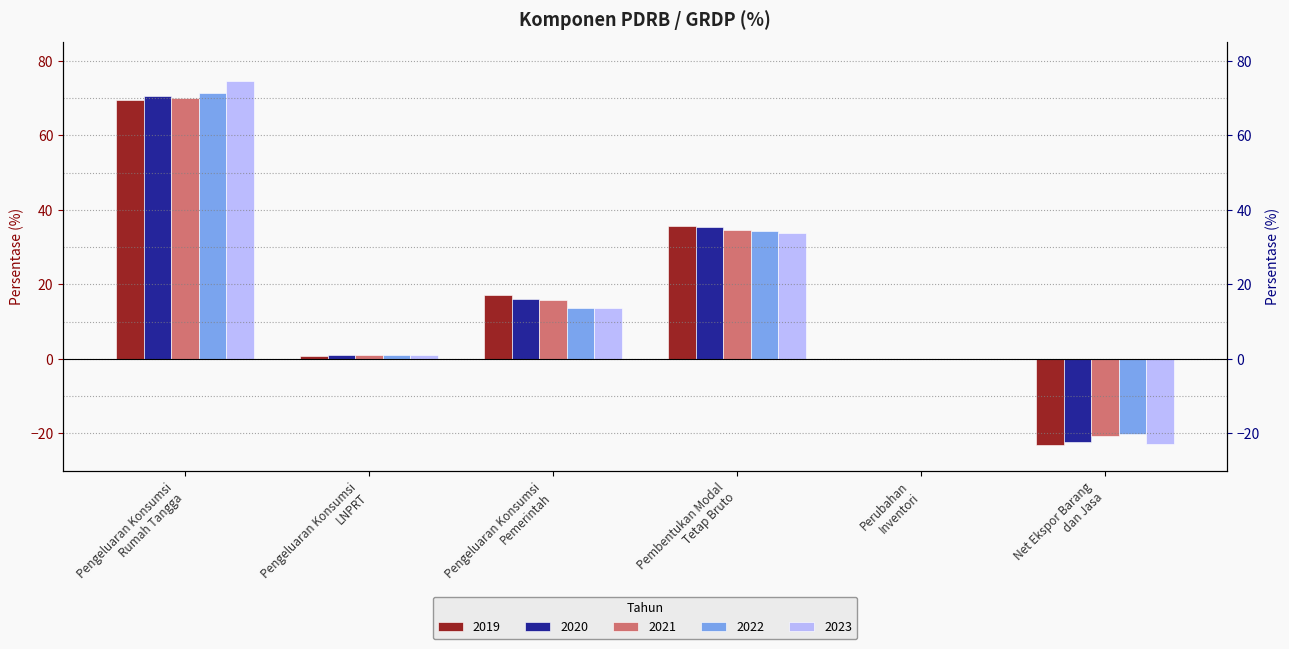

What is the average value of the 2022 series?

16.7